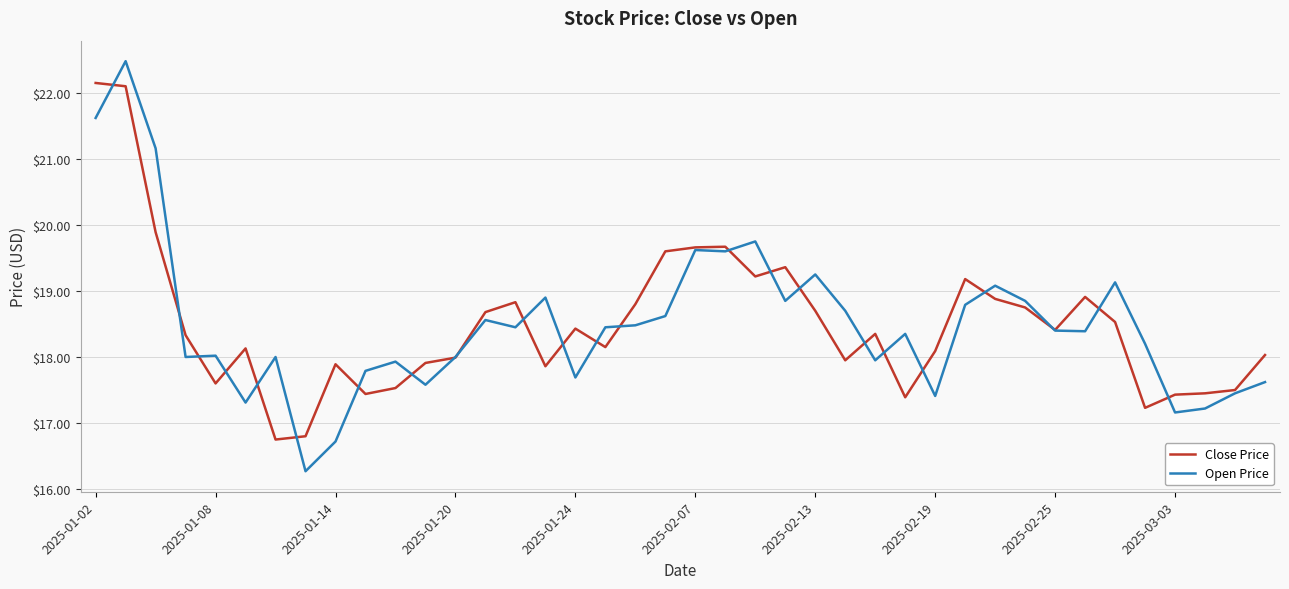

List the series in order of their peak value, lowest first.

Close Price, Open Price